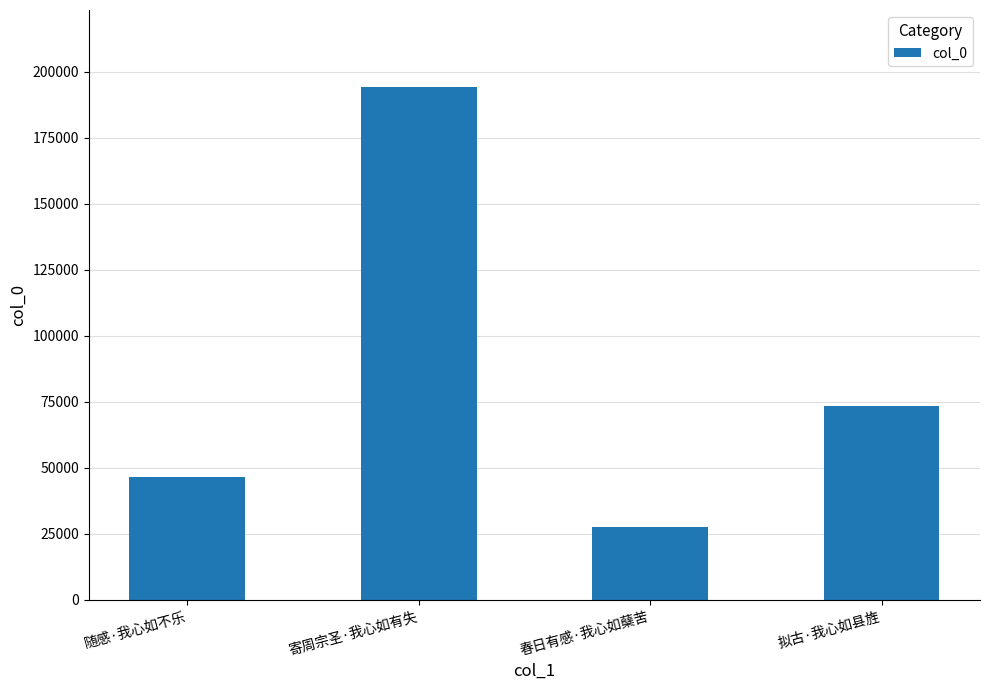

Where does the data first go above 73354?

寄周宗圣·我心如有失